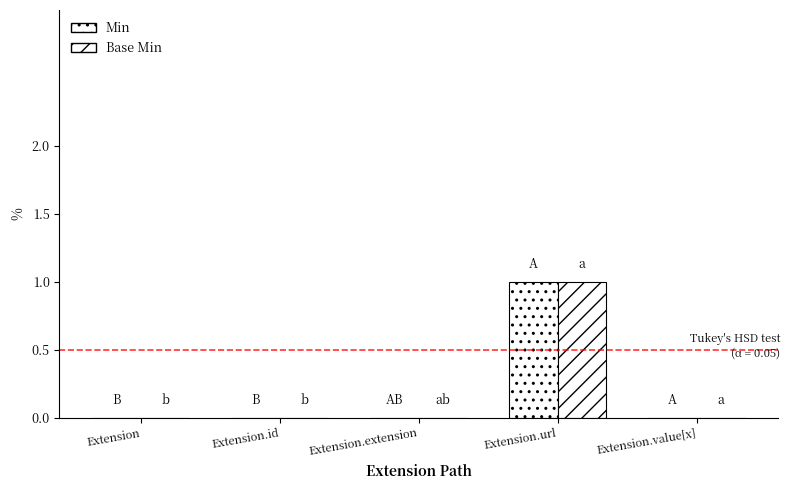

How many groups of bars are there?

5